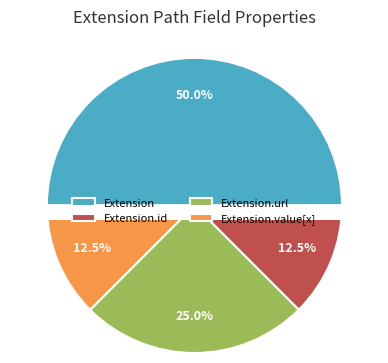

Is there any slice that represents more than half of the pie?

Yes